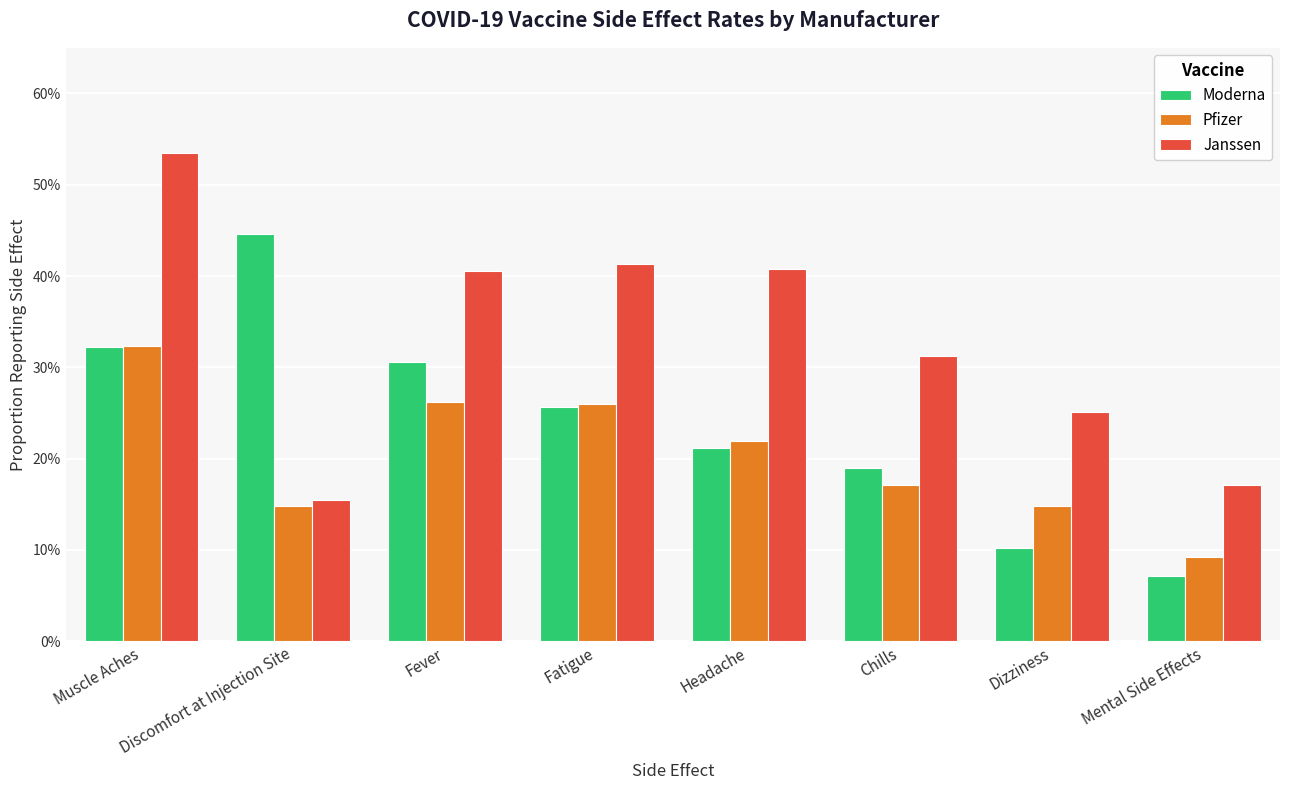

Count the Pfizer values in the range 0 to 1.

8